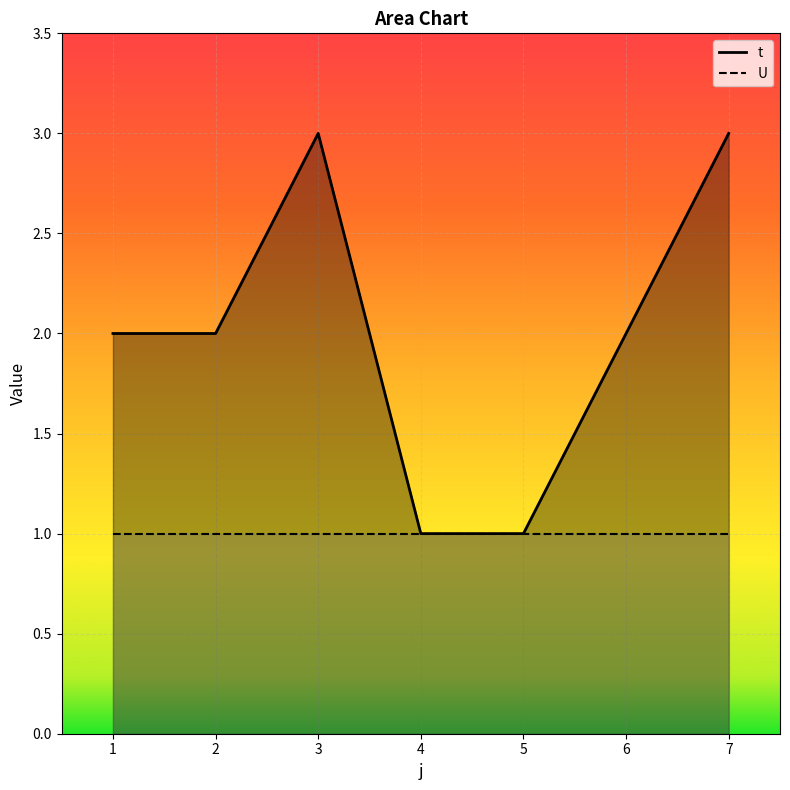

Read the value at 7.

3